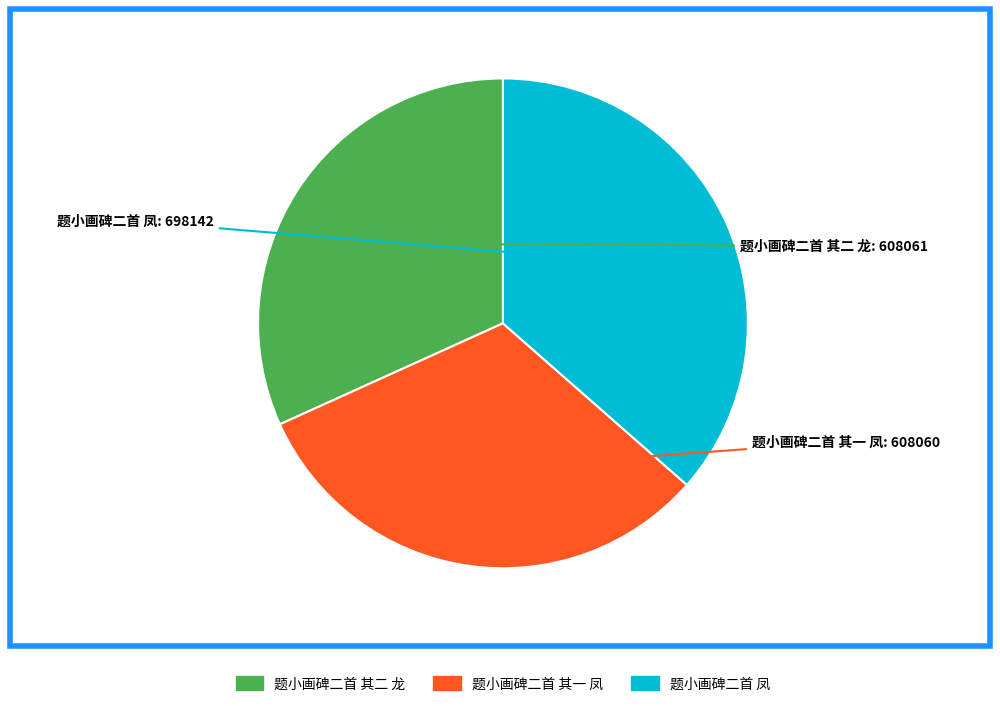

Combined, do 题小画碑二首 其二 龙 and 题小画碑二首 其一 凤 account for over 50%?

Yes